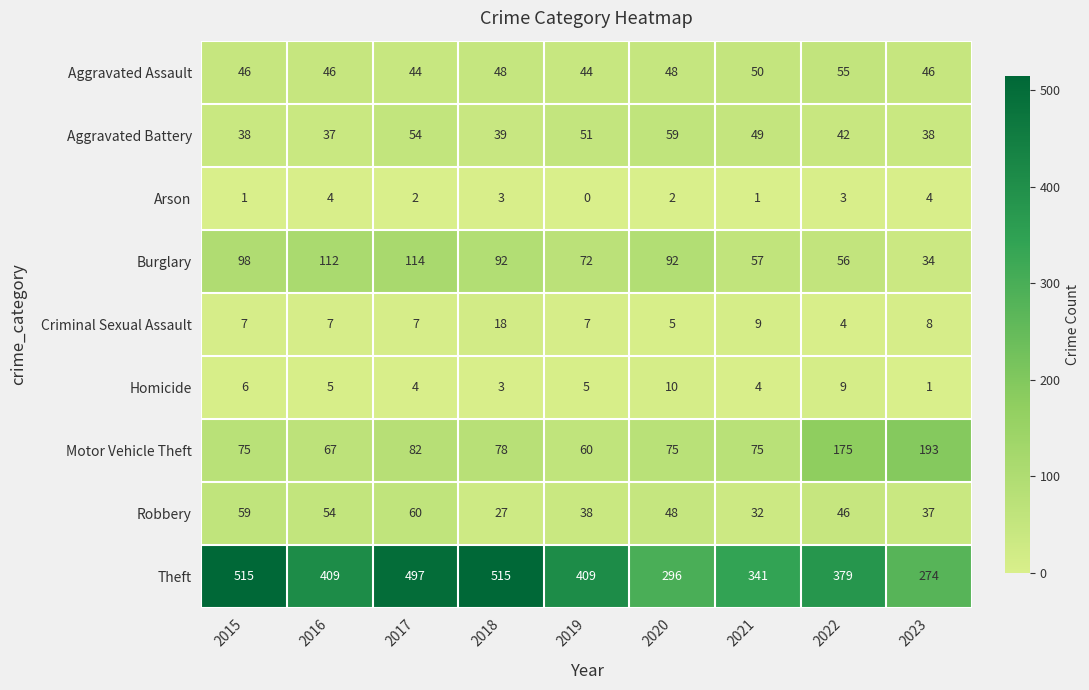

Between 2016 and 2017, which series saw the biggest shift?

Theft